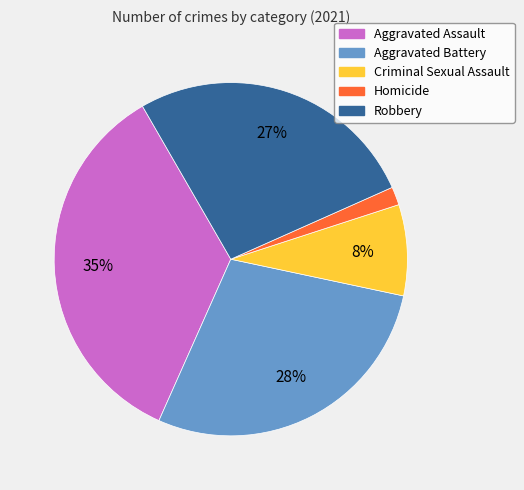

Rank the categories by value from highest to lowest.

Aggravated Assault, Aggravated Battery, Robbery, Criminal Sexual Assault, Homicide